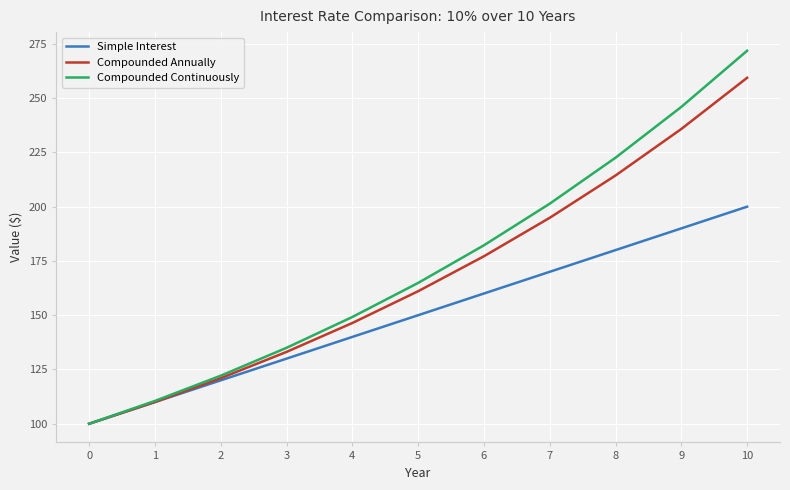

What is the smallest value displayed?

100.0